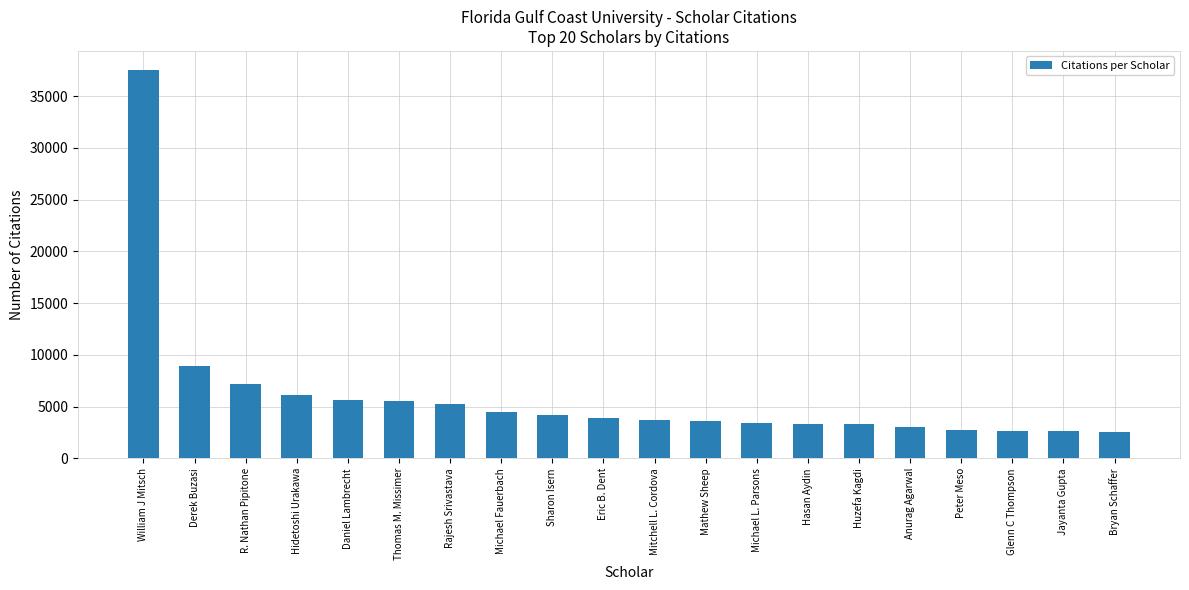

What is the label of the 11th bar from the right?

Eric B. Dent